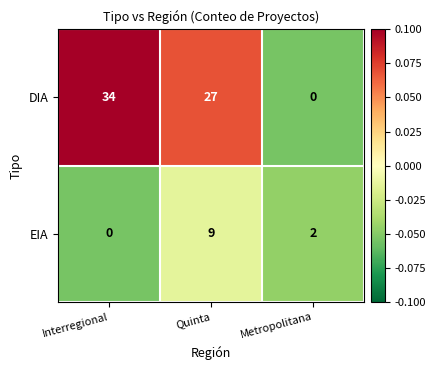

What is the total value across all series at Metropolitana?

2